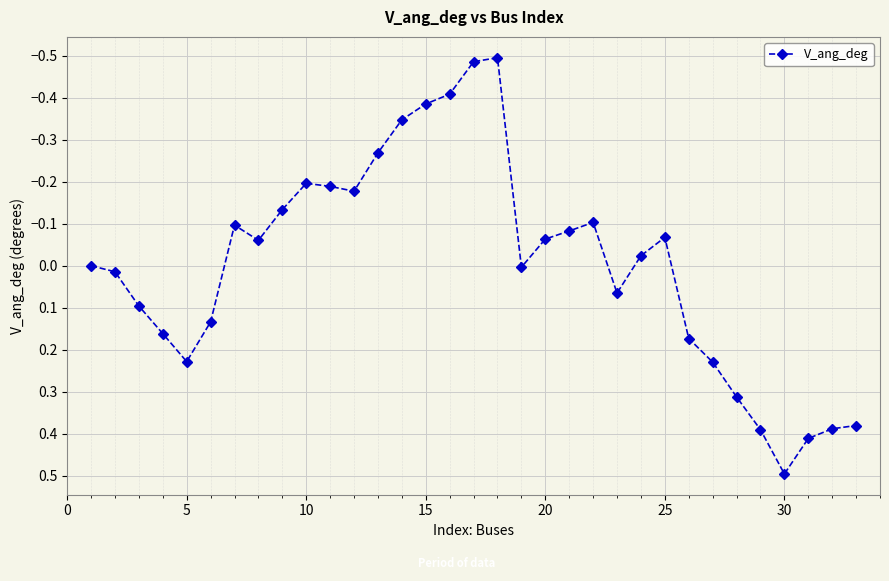

True or false: there are more than 0 points higher than both neighbors.

True